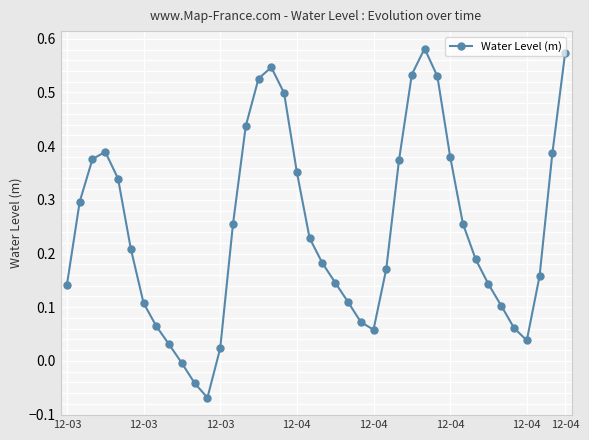

What is the sum of all values?

9.8